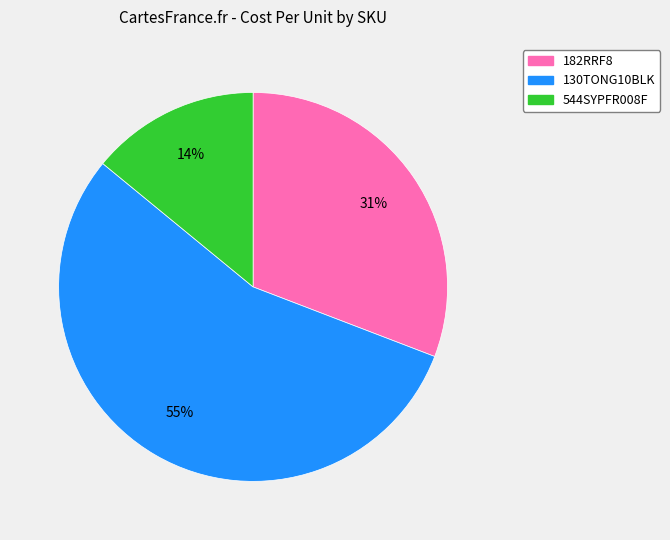

The 544SYPFR008F slice represents 14% of the pie. True or false?

True